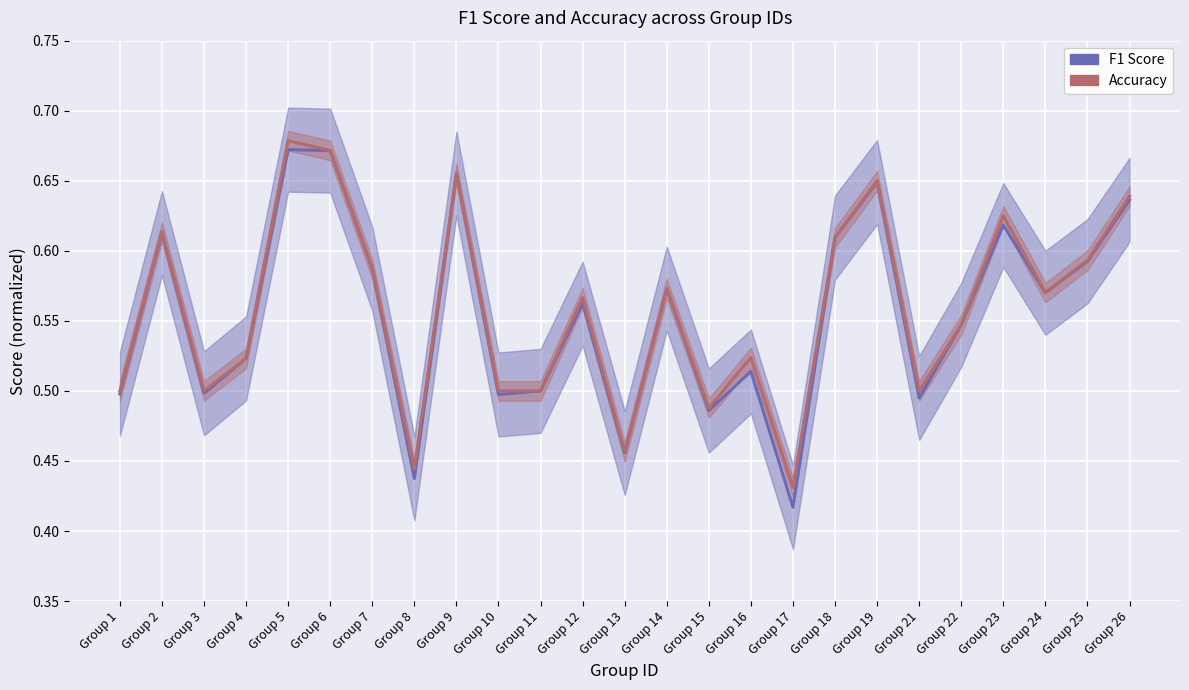

In F1 Score, how many points are lower than both neighbors (excluding endpoints)?

8